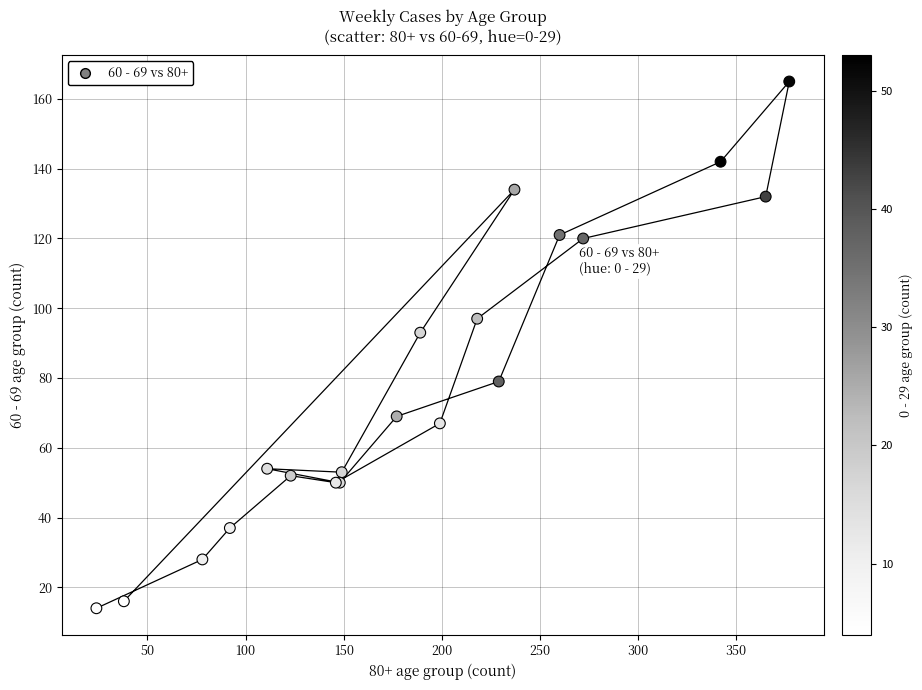

What Y value in the scatter plot is closest to 89?

93